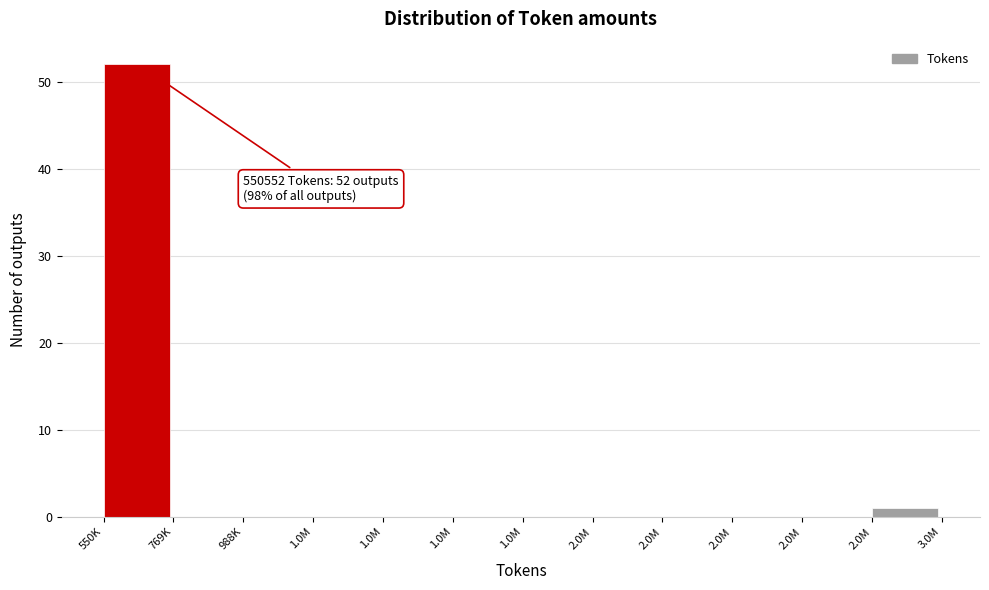

How many distinct data groups are displayed?

1